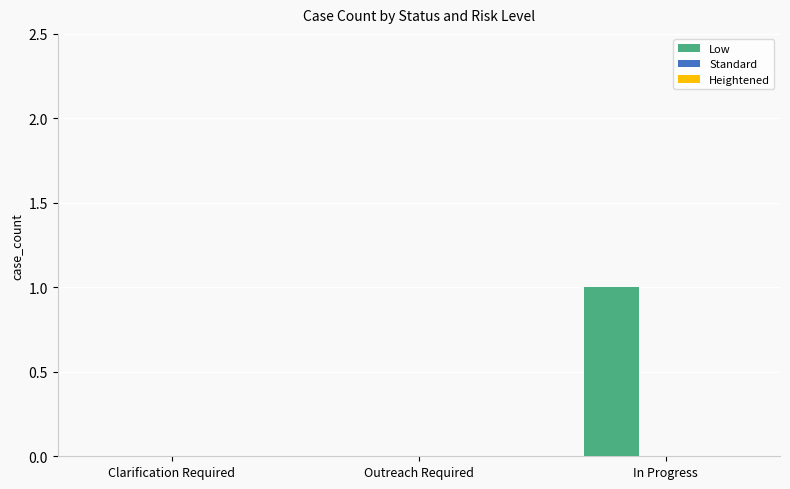

Between Clarification Required and In Progress, which is larger?

In Progress